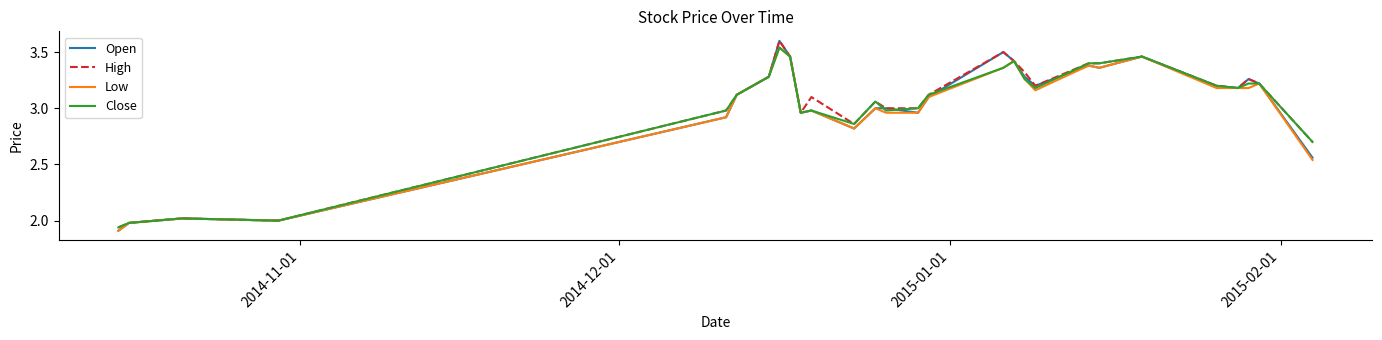

What is the highest value of the Open series?

3.6